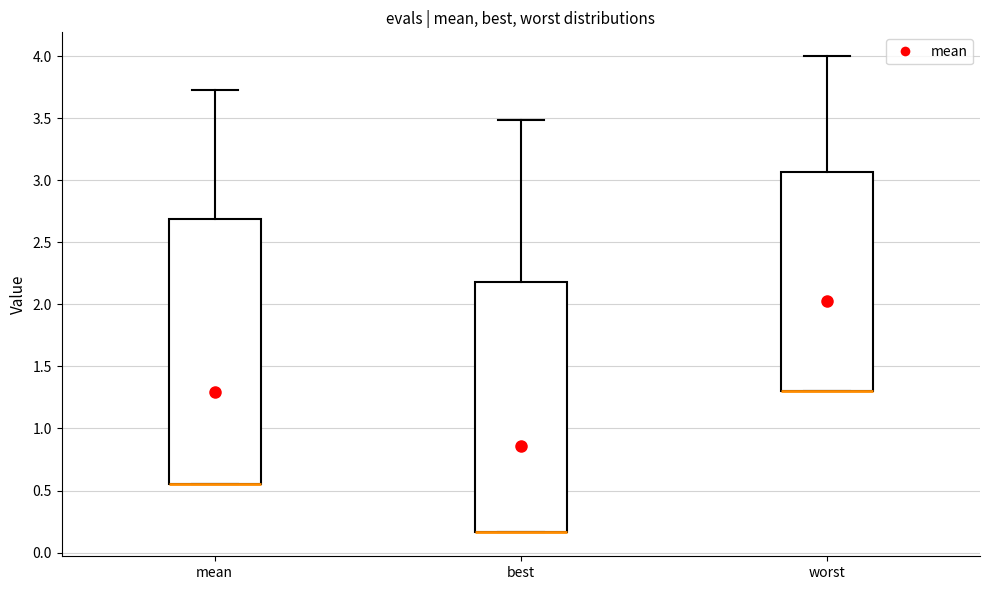

Reading left to right, read every box against the y-axis: the position of its median line, the range the box covers, and the ends of its whiskers. The values are not printed on the chart, so give them approximately, as read against the axis.

mean: median 0.55 (drawn on the box's lower edge), box 0.55 to 2.70, whiskers 0.55 to 3.70
best: median 0.15 (drawn on the box's lower edge), box 0.15 to 2.20, whiskers 0.15 to 3.50
worst: median 1.30 (drawn on the box's lower edge), box 1.30 to 3.05, whiskers 1.30 to 4.00